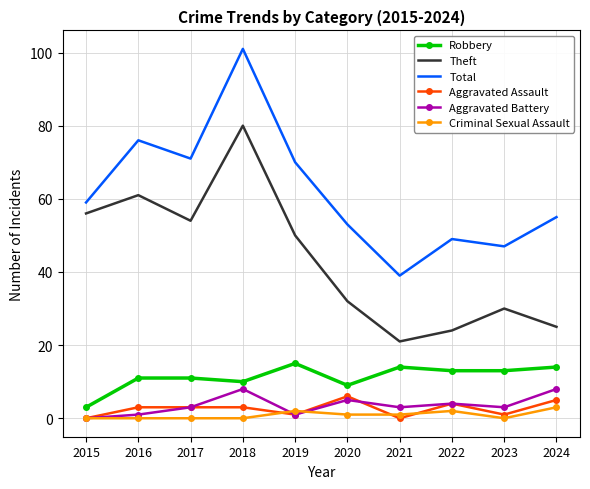

What is the highest value of the Theft series?

80